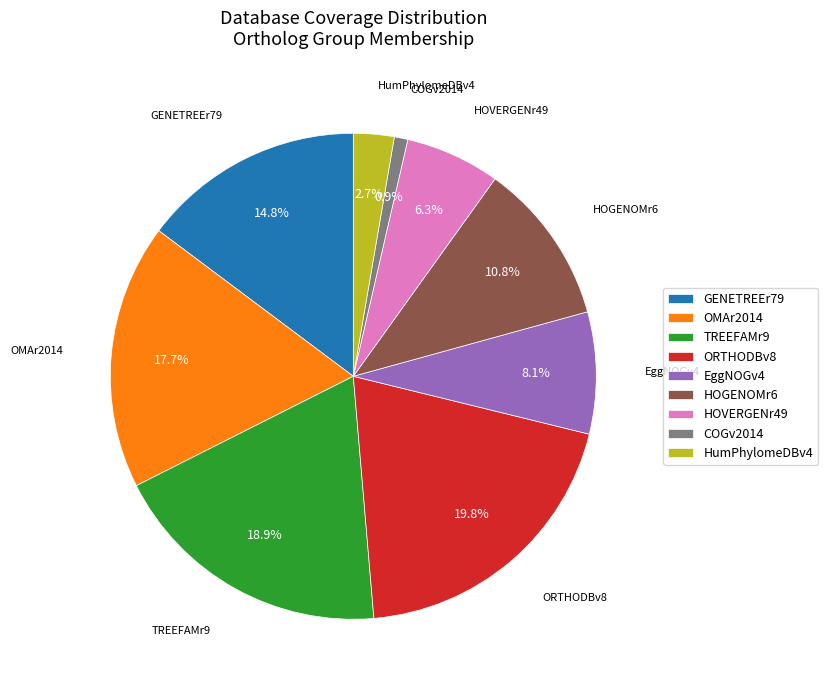

To the nearest percent, what is the average slice percentage?

11%